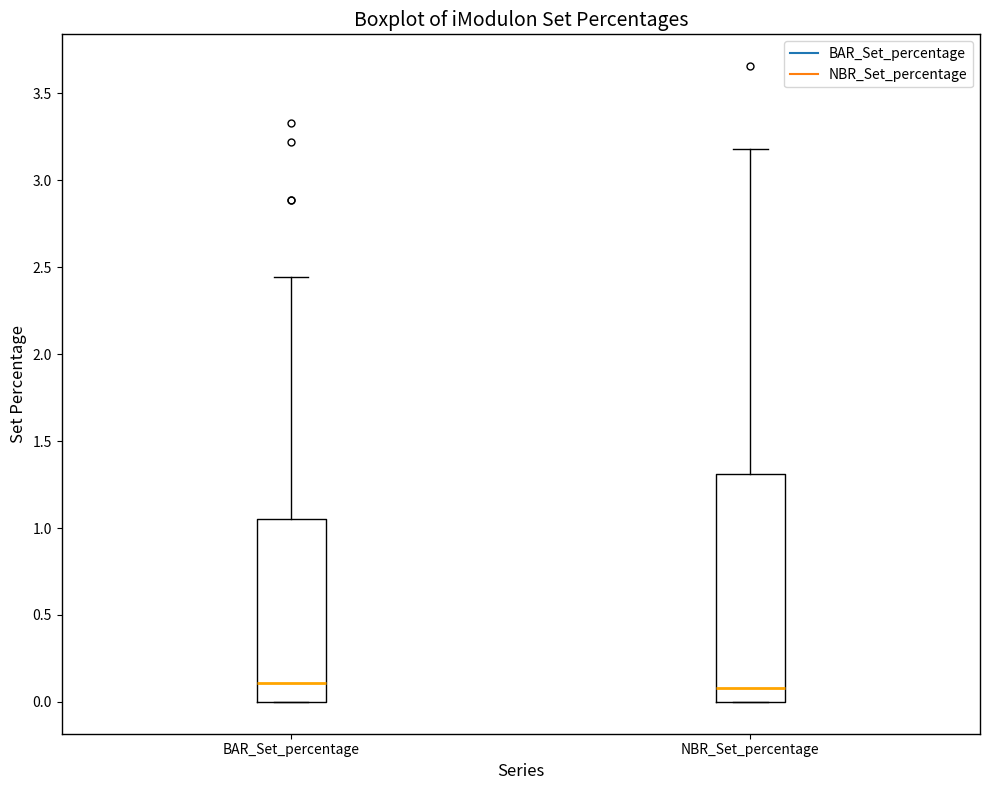

Reading left to right, transcribe this box plot: for each box, give where its median line is, the range the box spans, and where its two whiskers end, as read against the y-axis. The values are not printed on the chart, so give them approximately, as read against the axis.

BAR_Set_percentage: median 0.10, box 0.00 to 1.05, whiskers 0.00 to 2.45
NBR_Set_percentage: median 0.10, box 0.00 to 1.30, whiskers 0.00 to 3.20